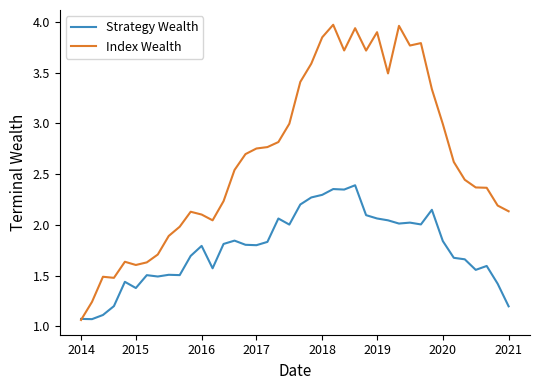

List the series in order of their peak value, lowest first.

Strategy Wealth, Index Wealth